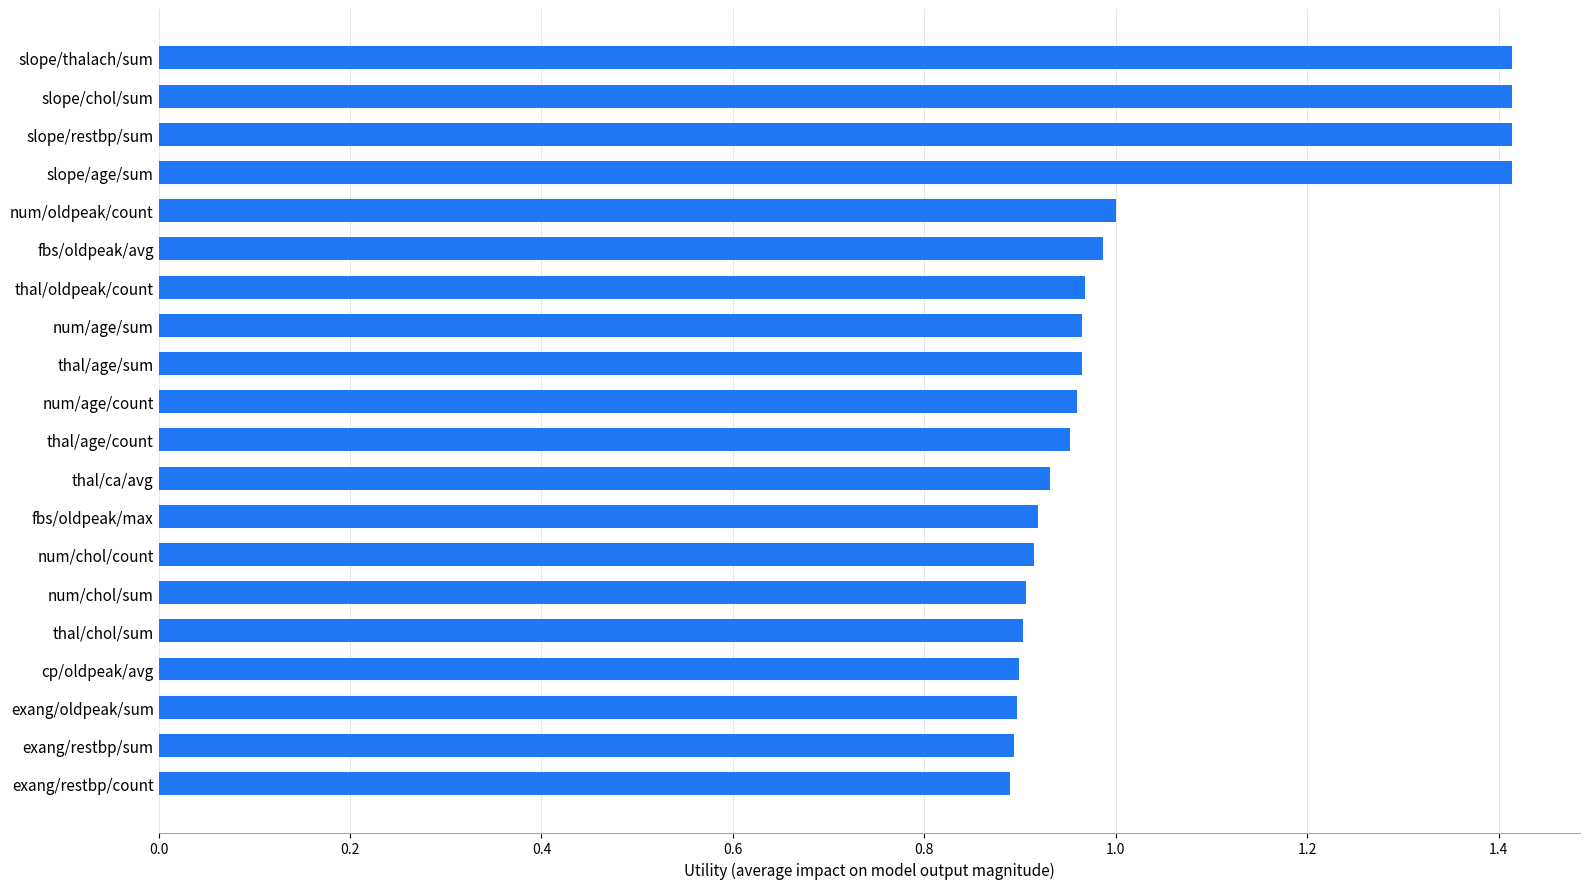

How many bars are there in total?

20